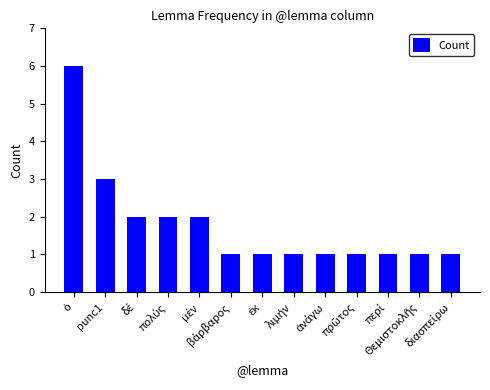

How many categories are shown in the chart?

13